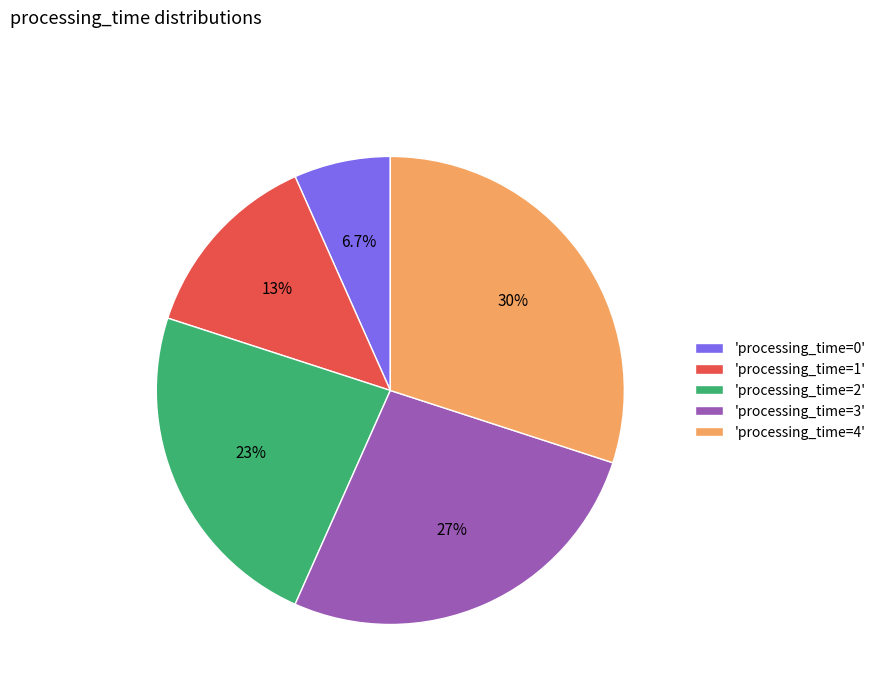

What is the ratio of the value at 'processing_time=3' to the value at 'processing_time=2'?

1.1